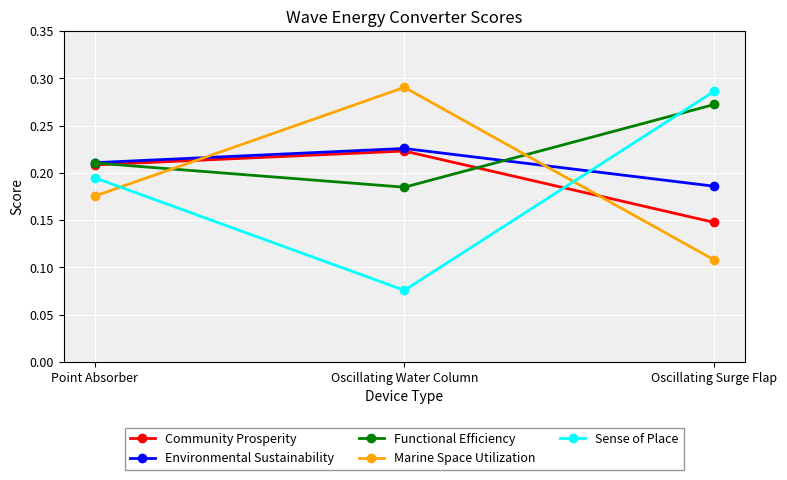

Which series changed the most between Oscillating Water Column and Oscillating Surge Flap?

Sense of Place